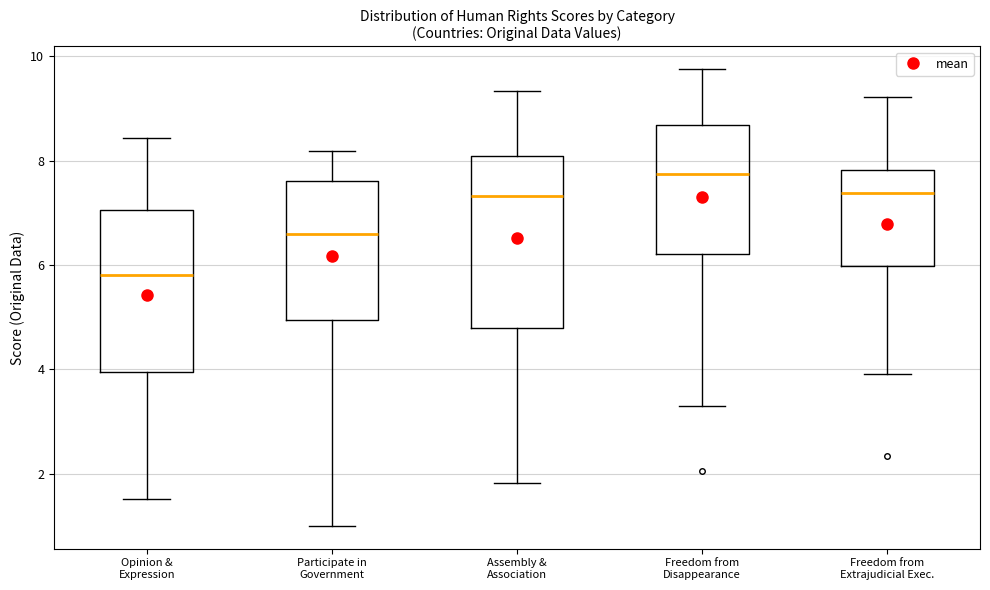

Where does the upper whisker of the box for Participate in Government end on the y-axis? The values are not printed on the chart, so give them approximately, as read against the axis.

8.2